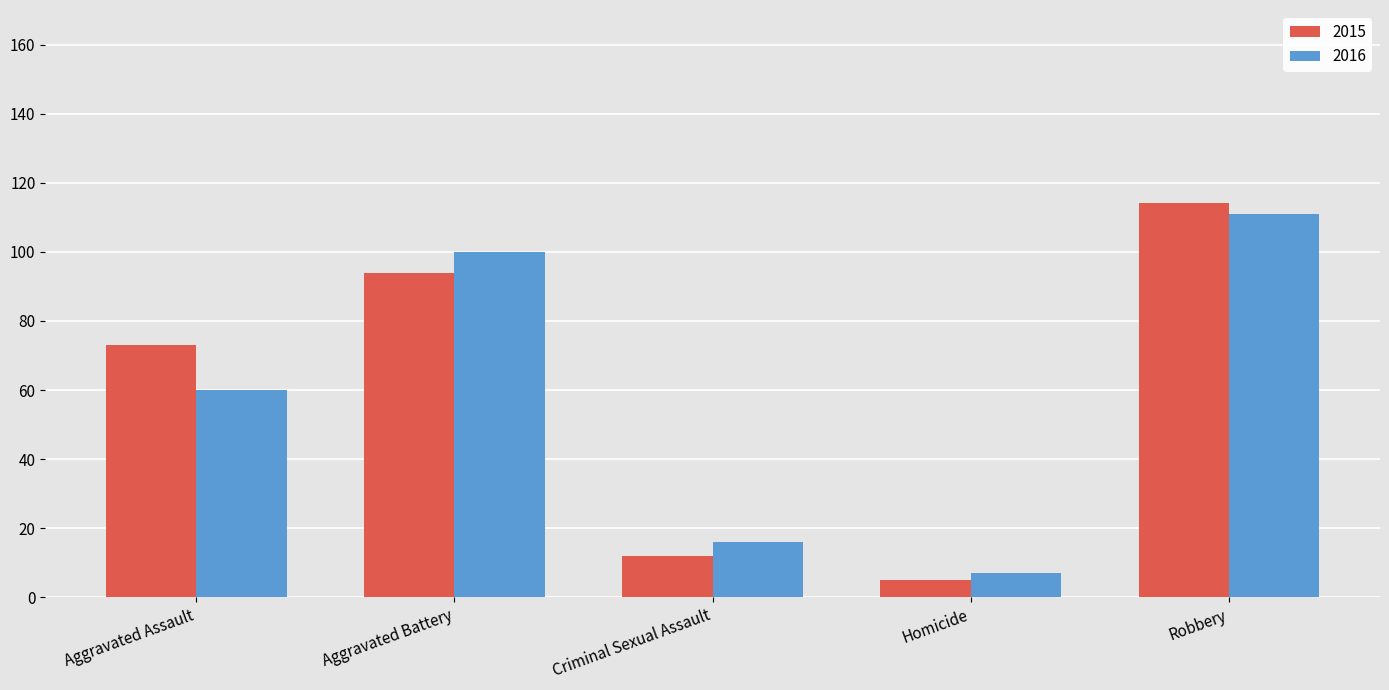

Is it true that 2015 equals 48 at Robbery?

False